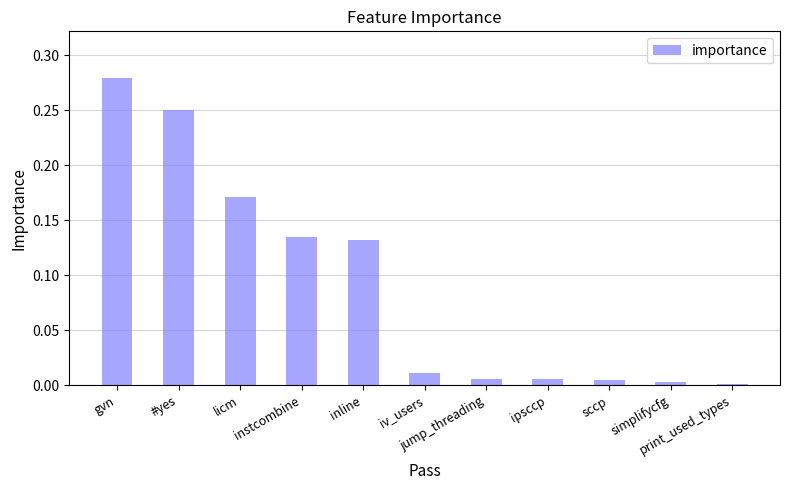

What is the label of the 5th bar from the right?

jump_threading